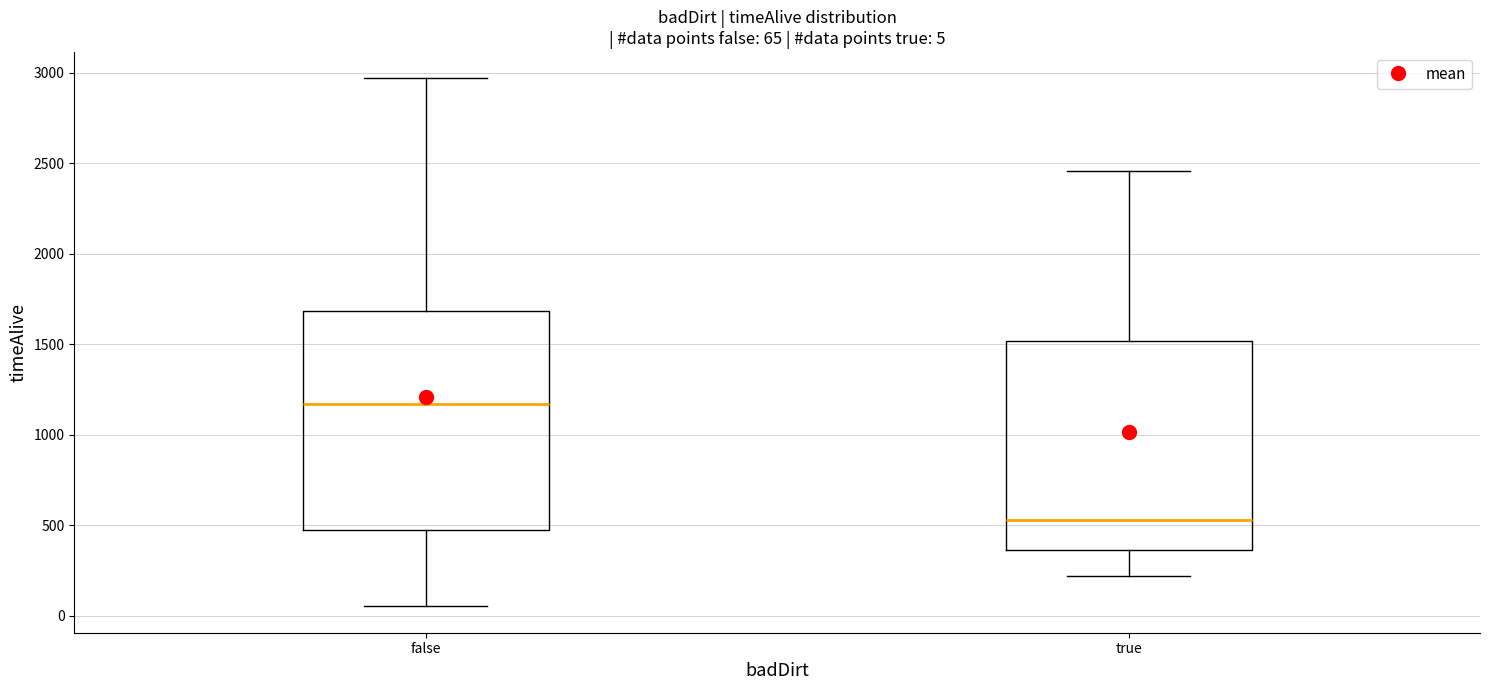

Which box is the tallest, from its lower edge to its upper edge?

false